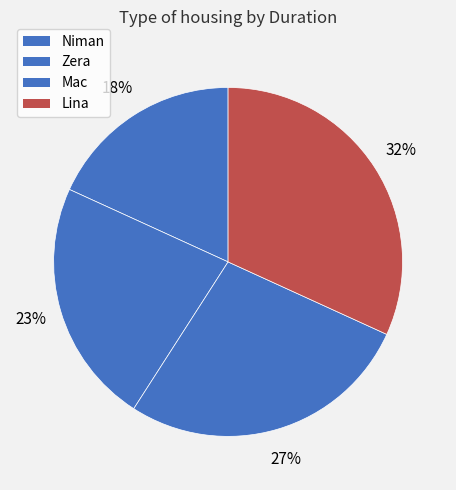

What is the total percentage of Zera and Mac?

50.0%